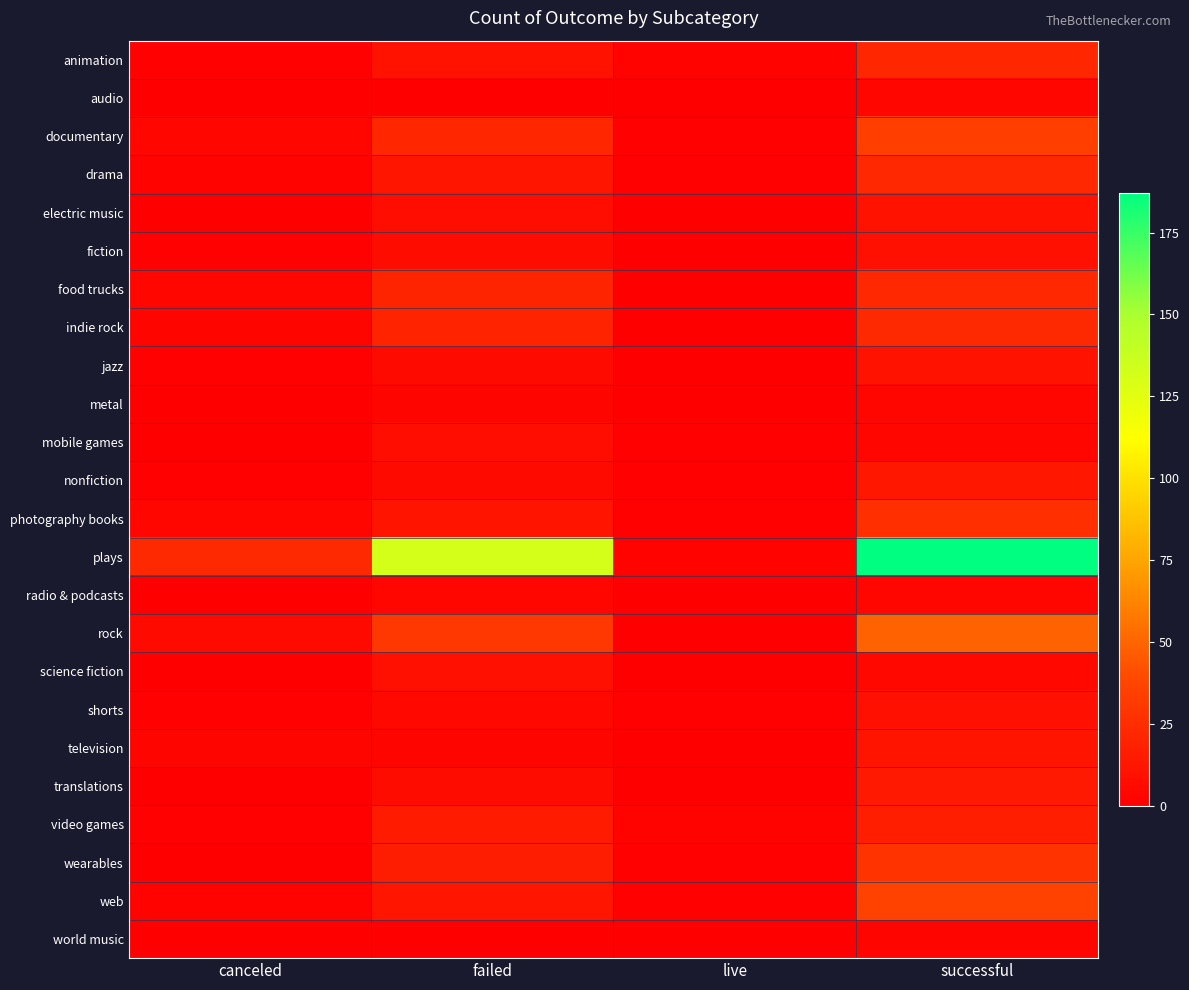

What is the spread (max minus min) of values at successful?

184